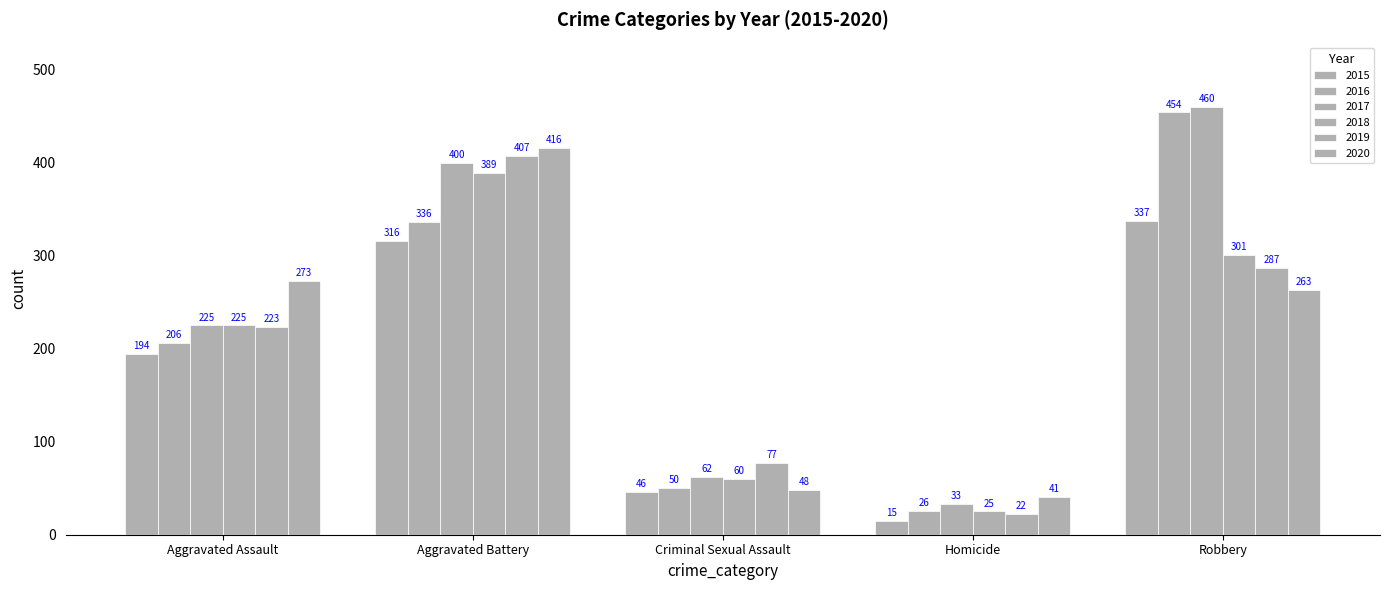

True or false: 2018 has a value of 301 at Robbery.

True